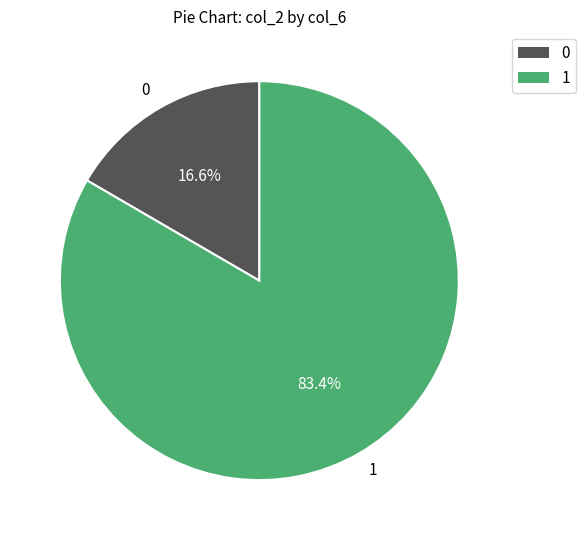

How many slices are in this pie chart?

2